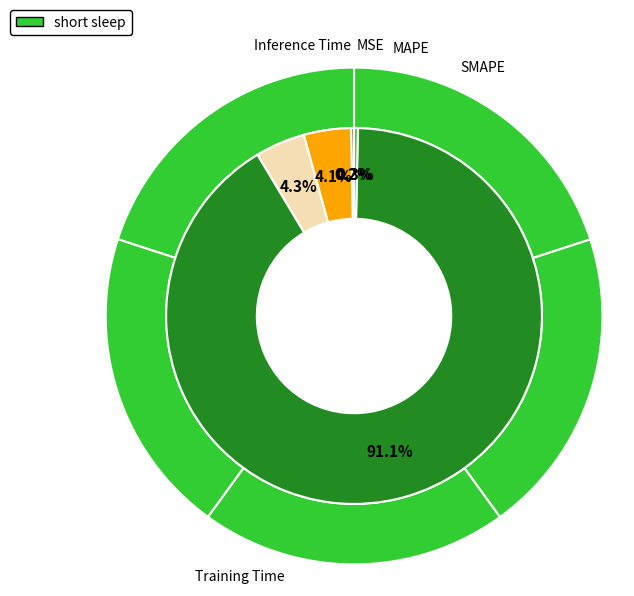

Which category has the smallest portion of the pie?

MSE